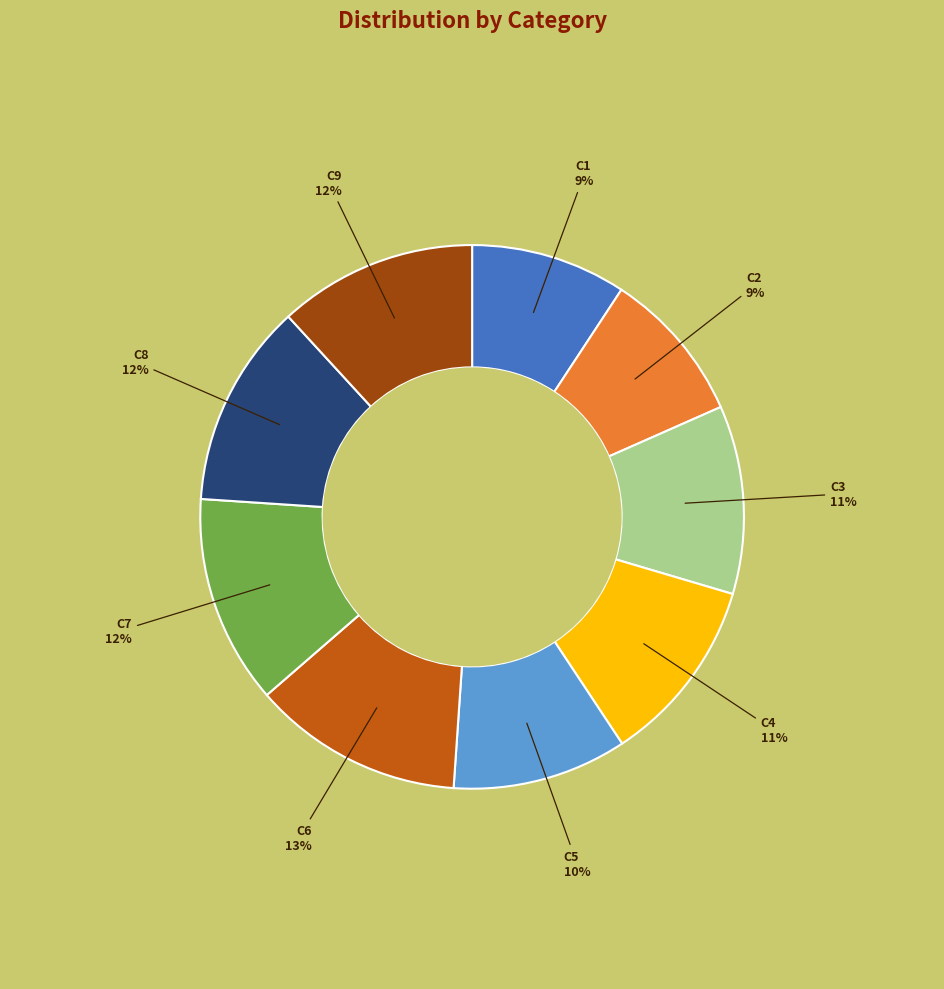

Do C6 and C1 together represent more than half of the pie?

No